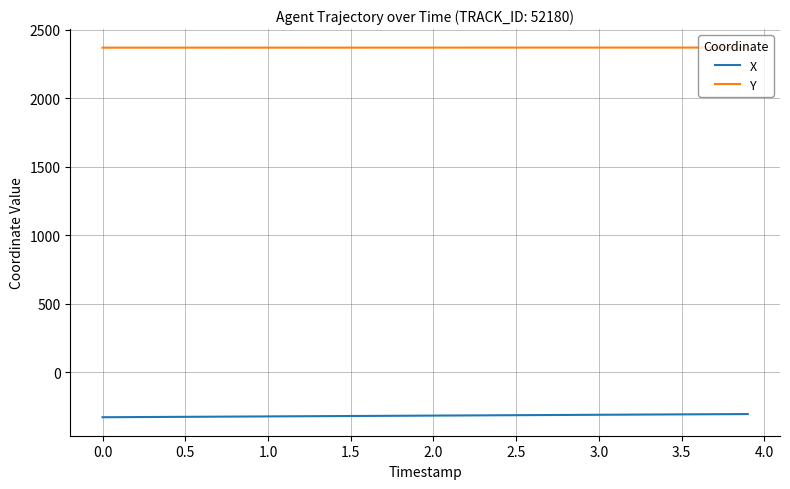

What is the minimum value shown in the chart?

-330.0